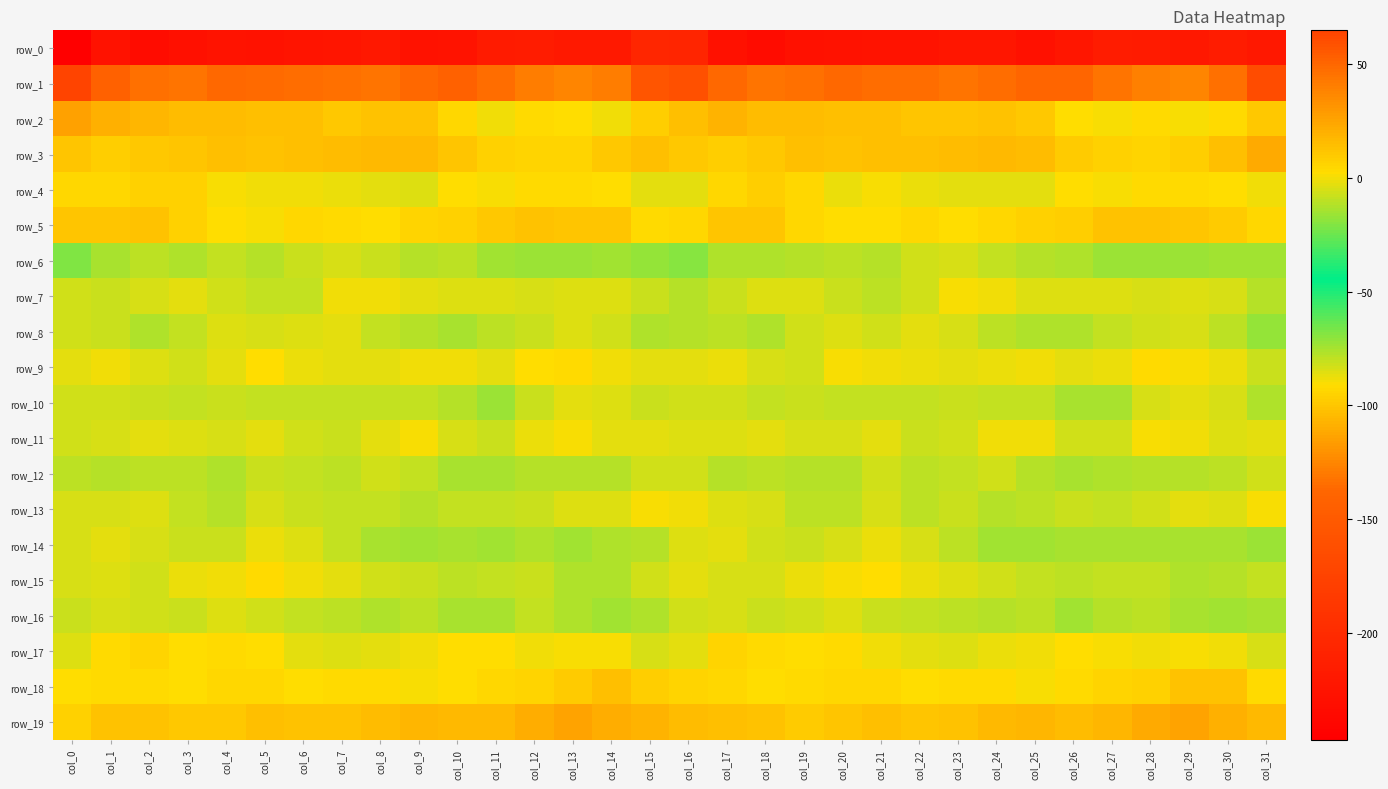

What is the spread (max minus min) of values at col_14?

260.9